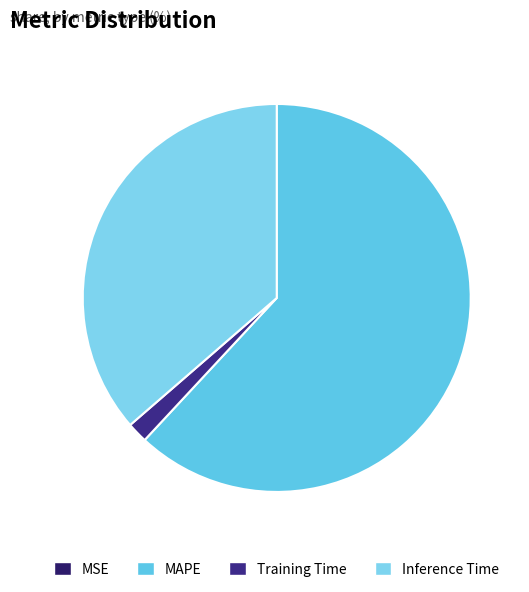

To the nearest percent, what portion does Training Time represent?

2%